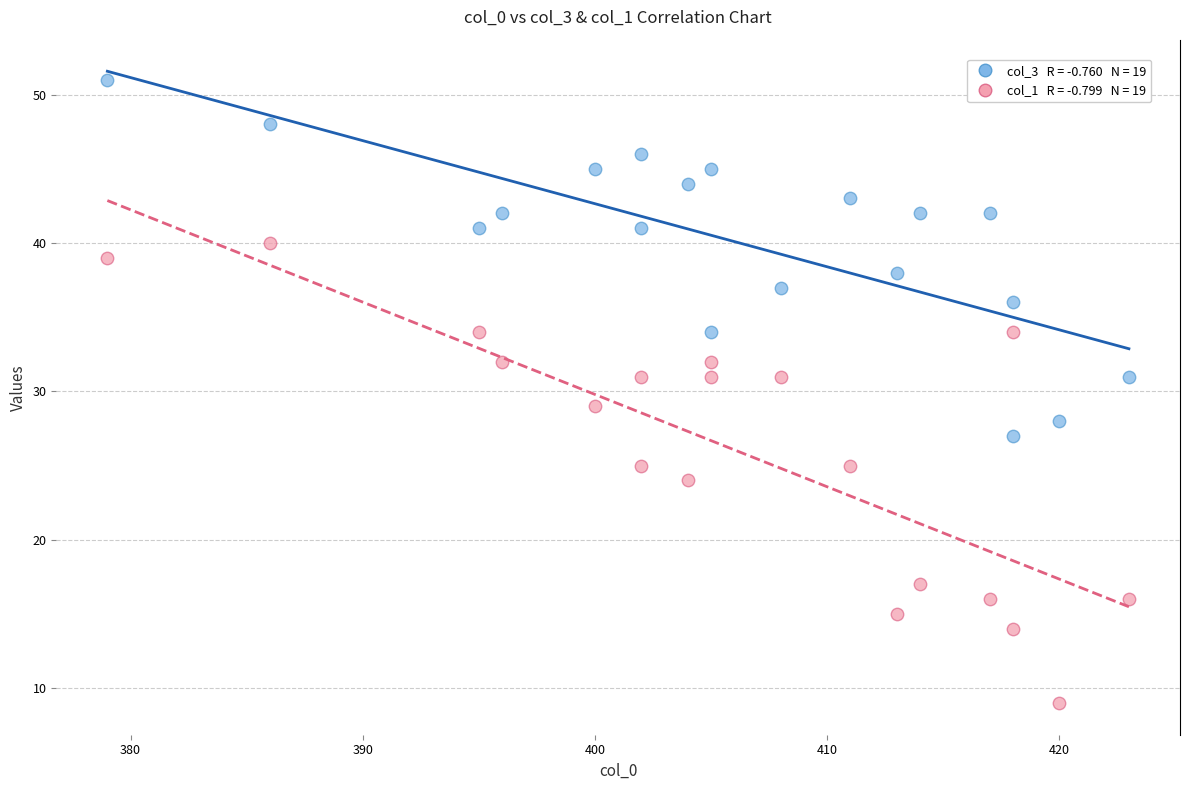

Across all data points, what is the range of X values (max minus min)?

44